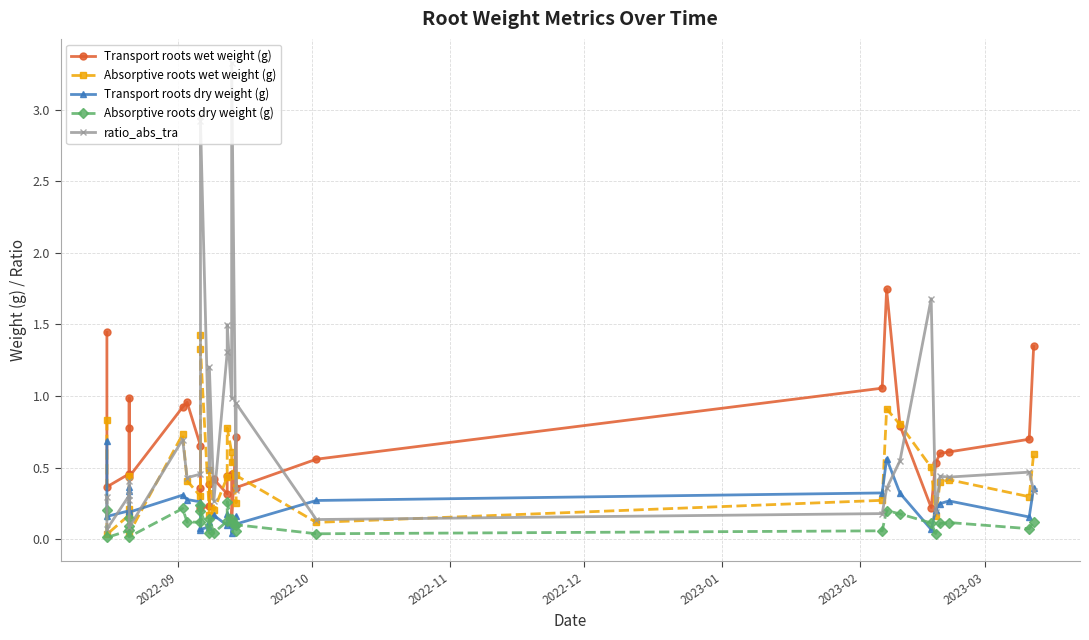

What is the total value across all series at 2022-11?

1.2